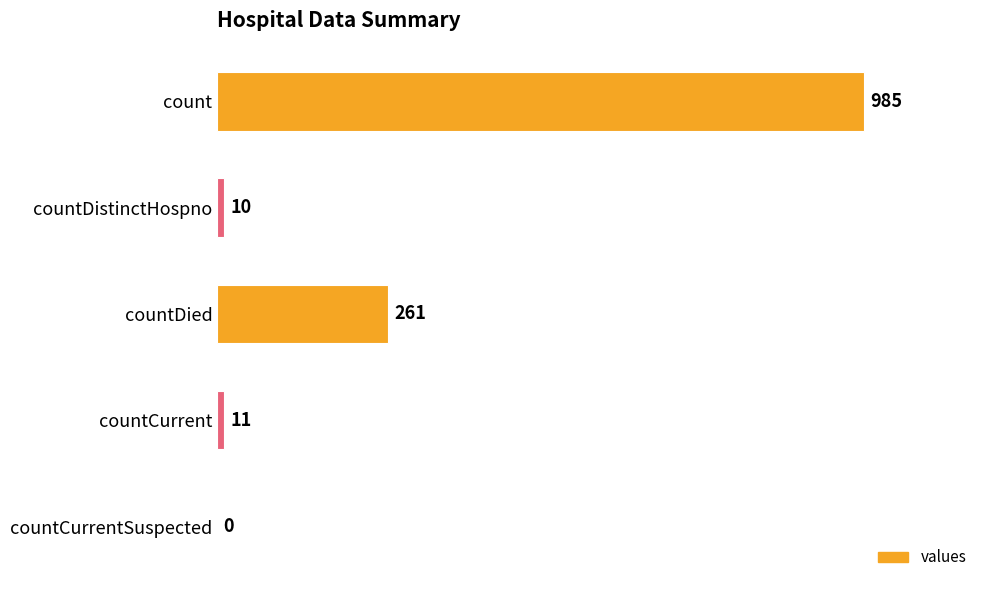

The value at countCurrent is 11. True or false?

True